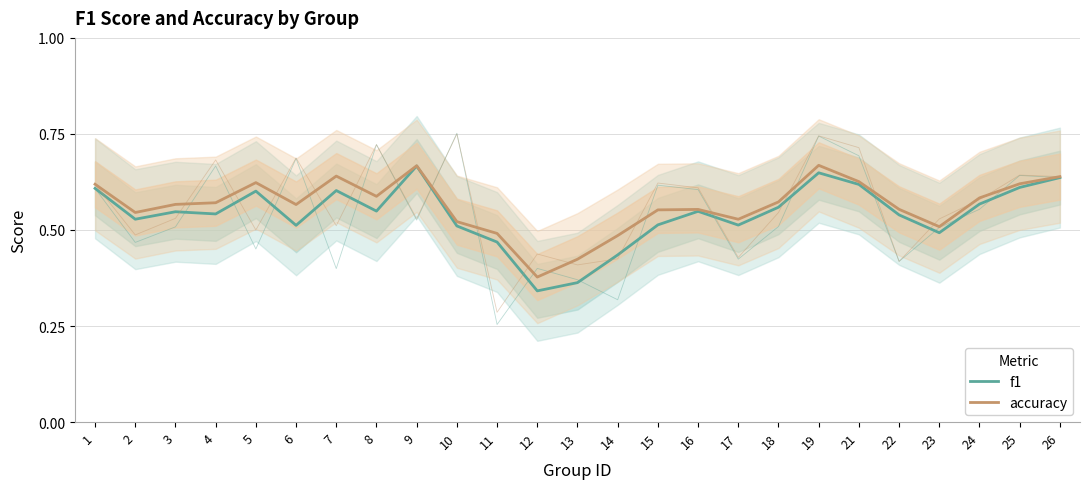

How many distinct data groups are displayed?

2